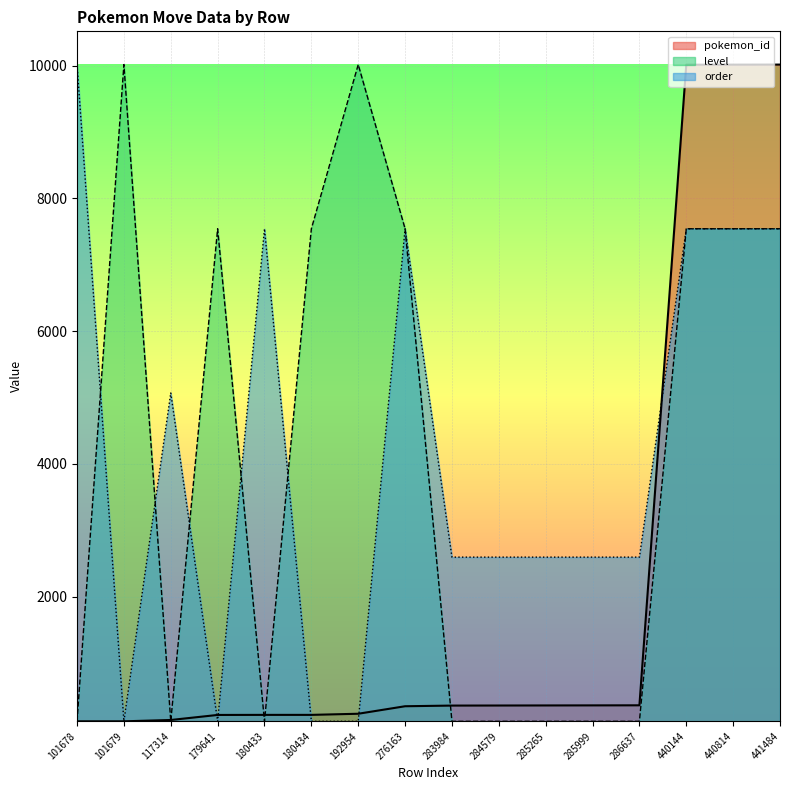

In level, how many points are lower than both neighbors (excluding endpoints)?

2